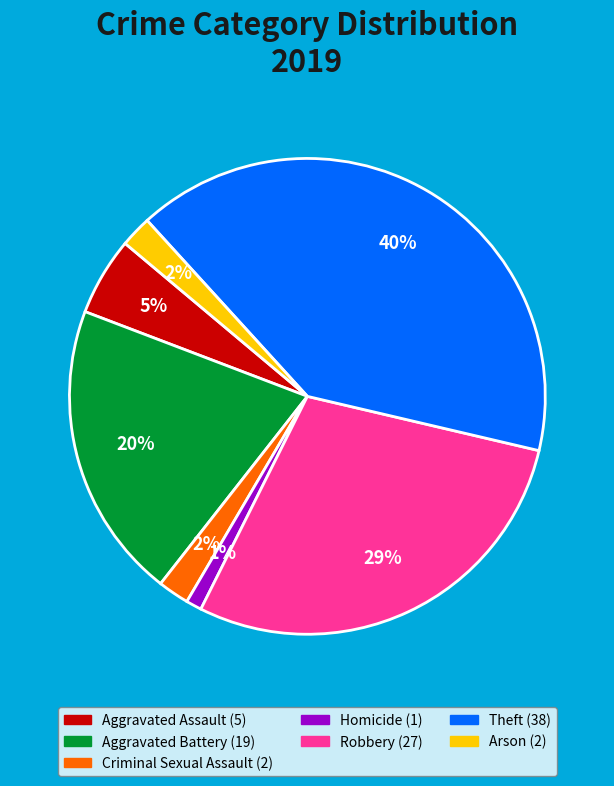

Is it true that Aggravated Assault is 19% of the pie?

False